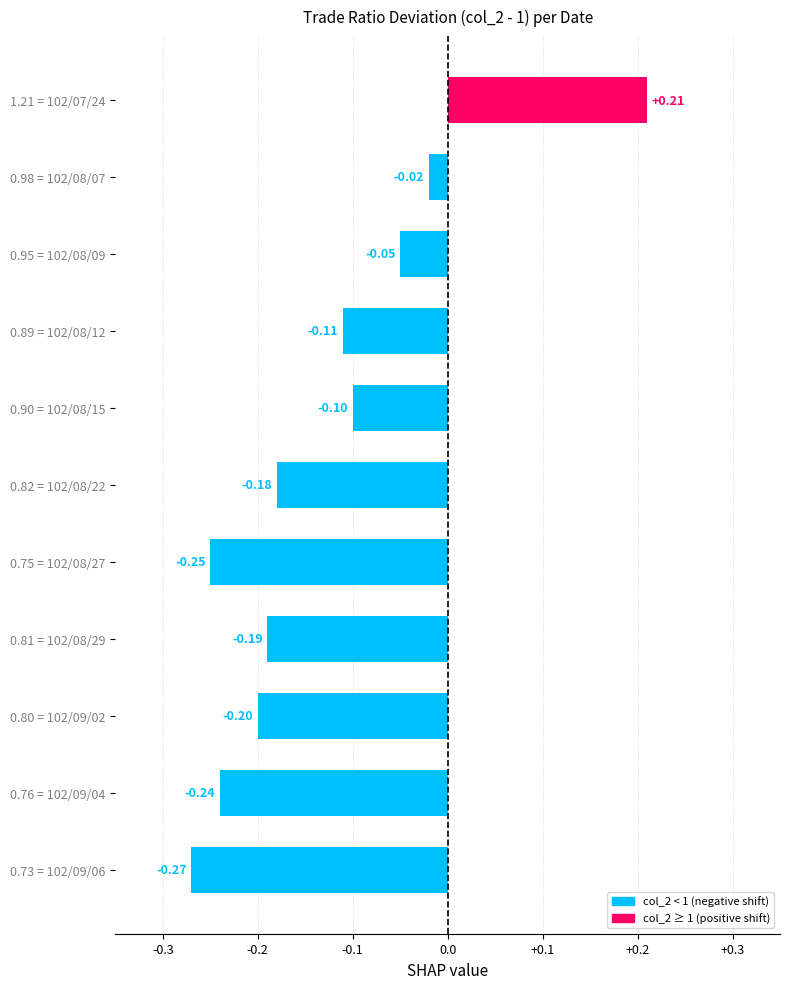

Rank the categories by value from highest to lowest.

1.21 = 102/07/24, 0.98 = 102/08/07, 0.95 = 102/08/09, 0.90 = 102/08/15, 0.89 = 102/08/12, 0.82 = 102/08/22, 0.81 = 102/08/29, 0.80 = 102/09/02, 0.76 = 102/09/04, 0.75 = 102/08/27, 0.73 = 102/09/06